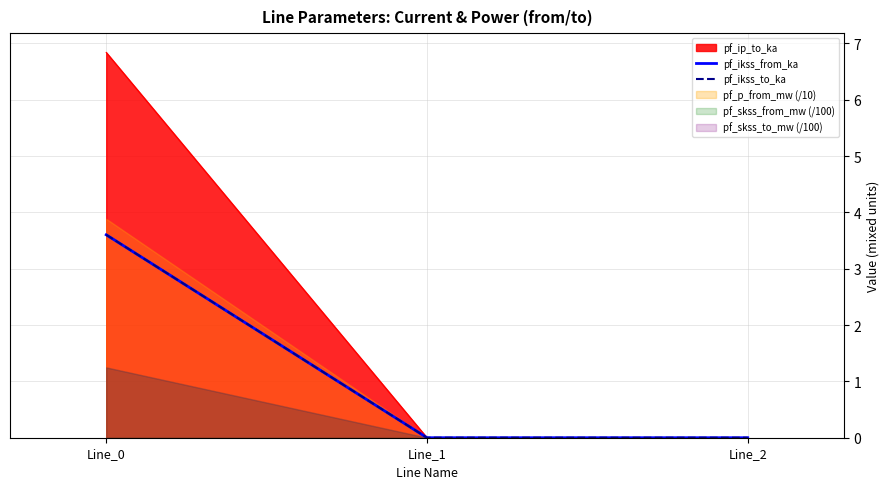

What is the highest value of the pf_ikss_from_ka series?

3.6